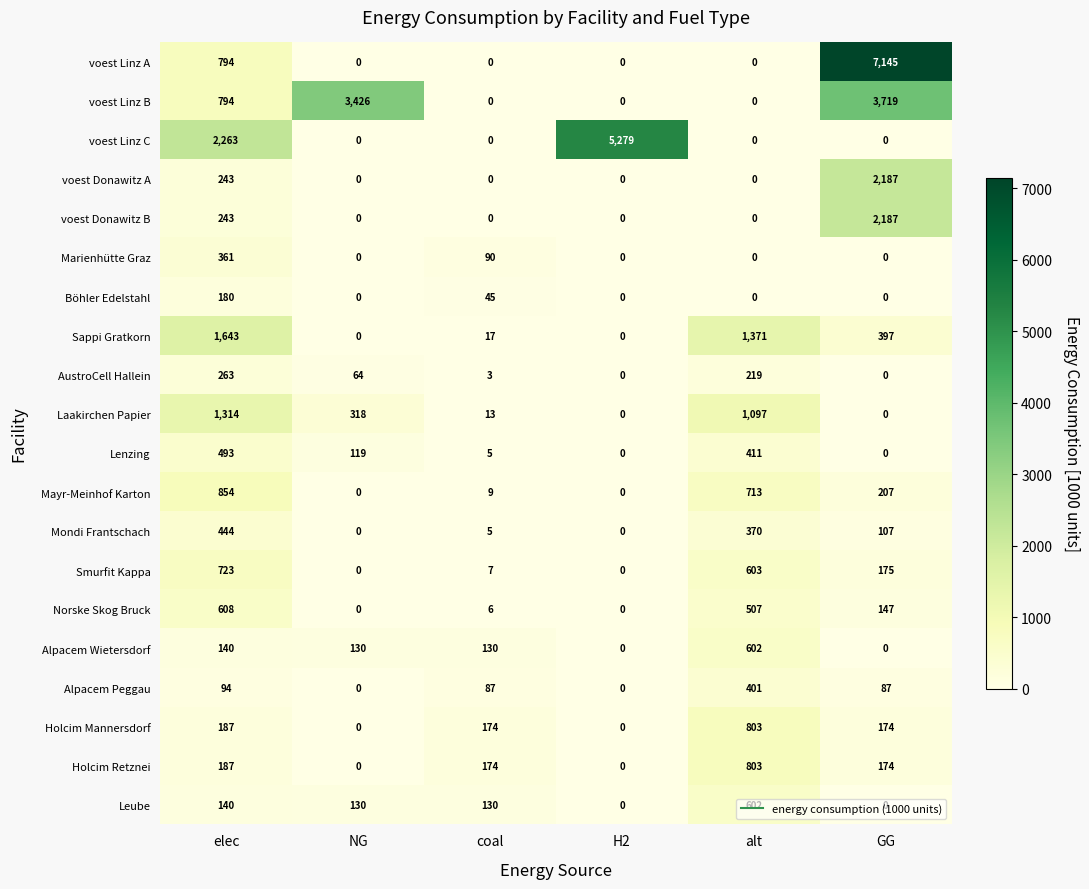

Is it true that Sappi Gratkorn equals 482 at alt?

False